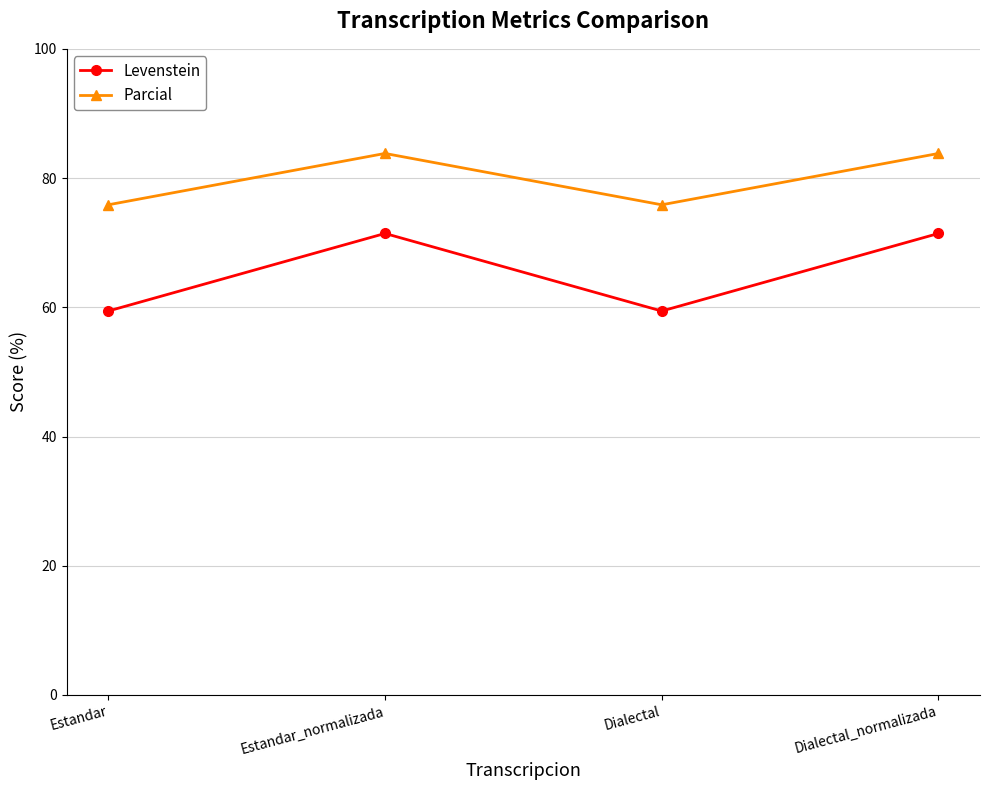

At which category does Levenstein reach its first local peak?

Estandar_normalizada